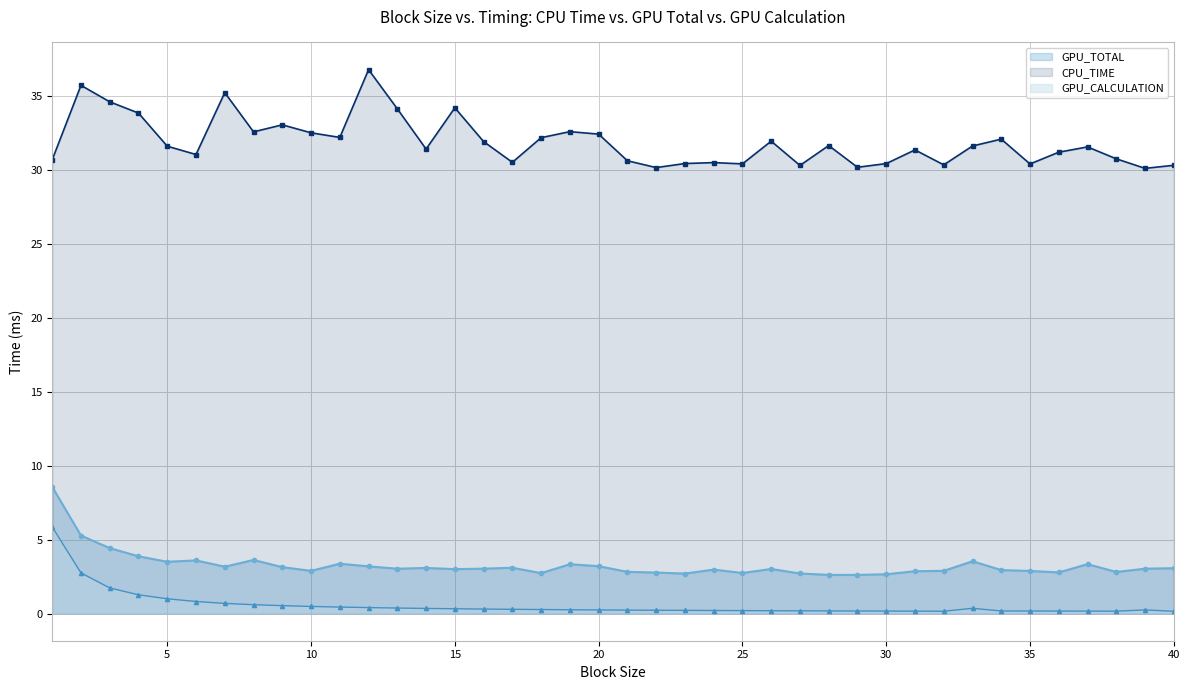

What is the approximate value of CPU_TIME at 32?

30.4